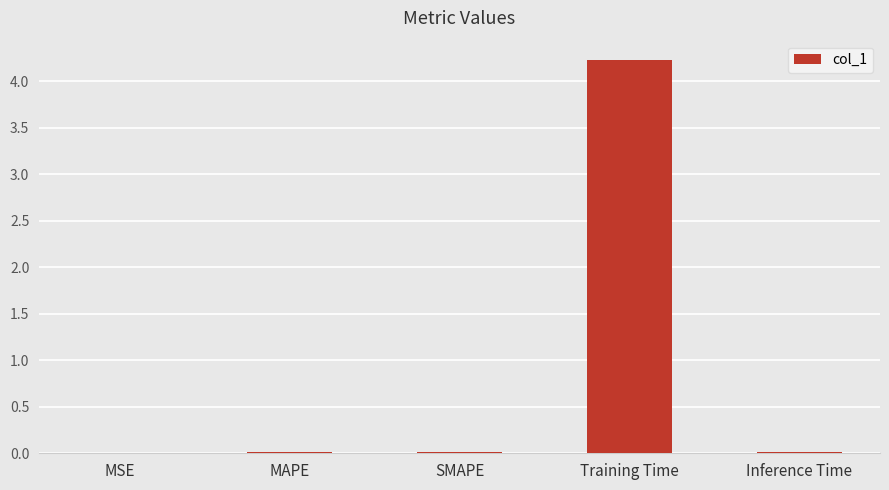

Which has a higher value, MAPE or Training Time?

Training Time